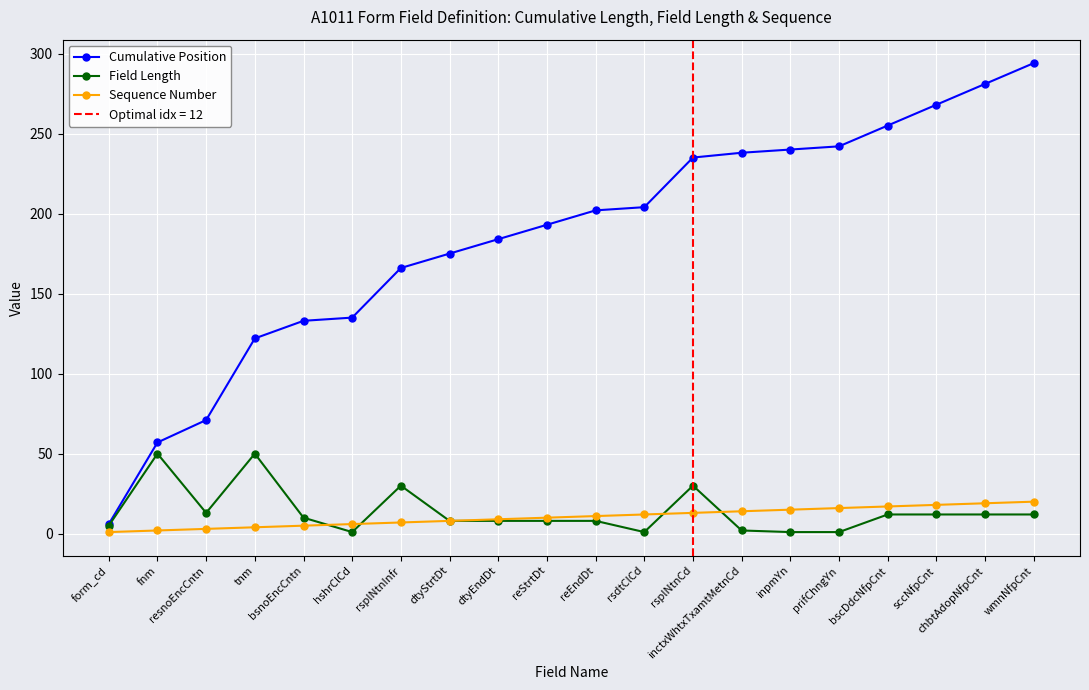

What is the total value across all series at chbtAdopNfpCnt?

312